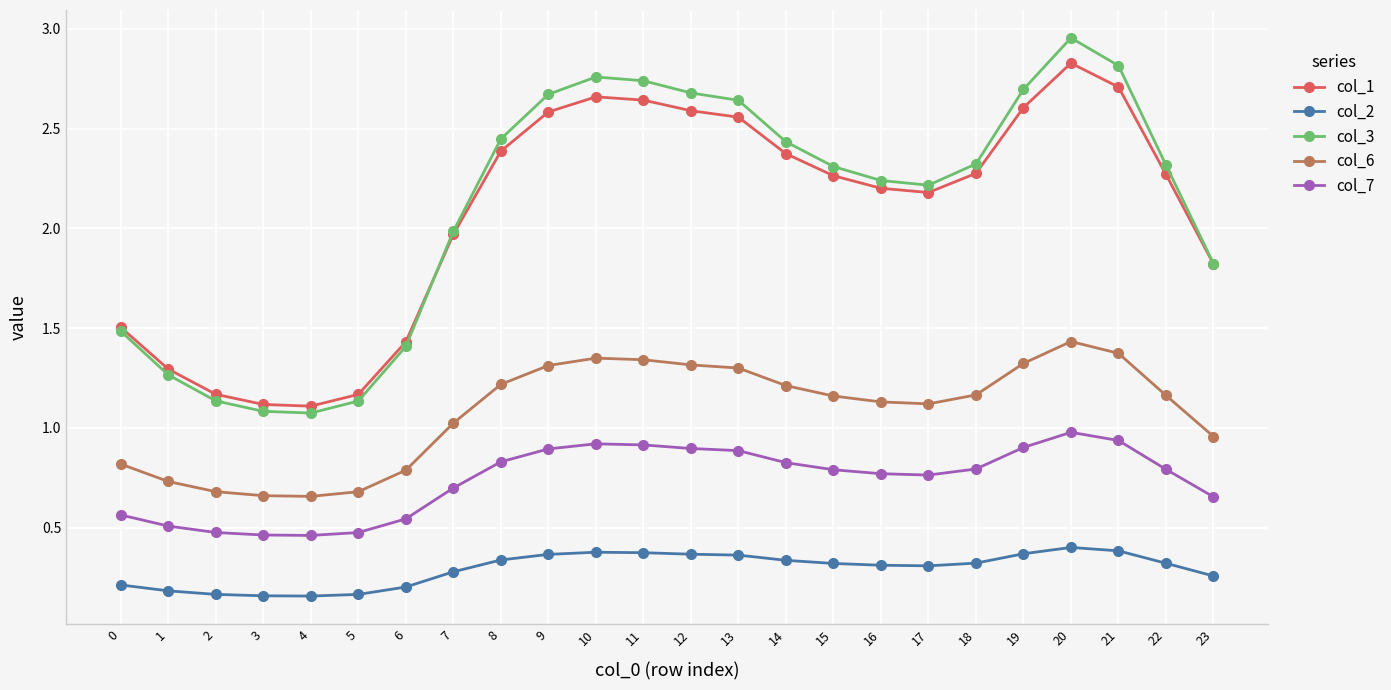

Rank the series at 9 from lowest to highest value.

col_2, col_7, col_6, col_1, col_3